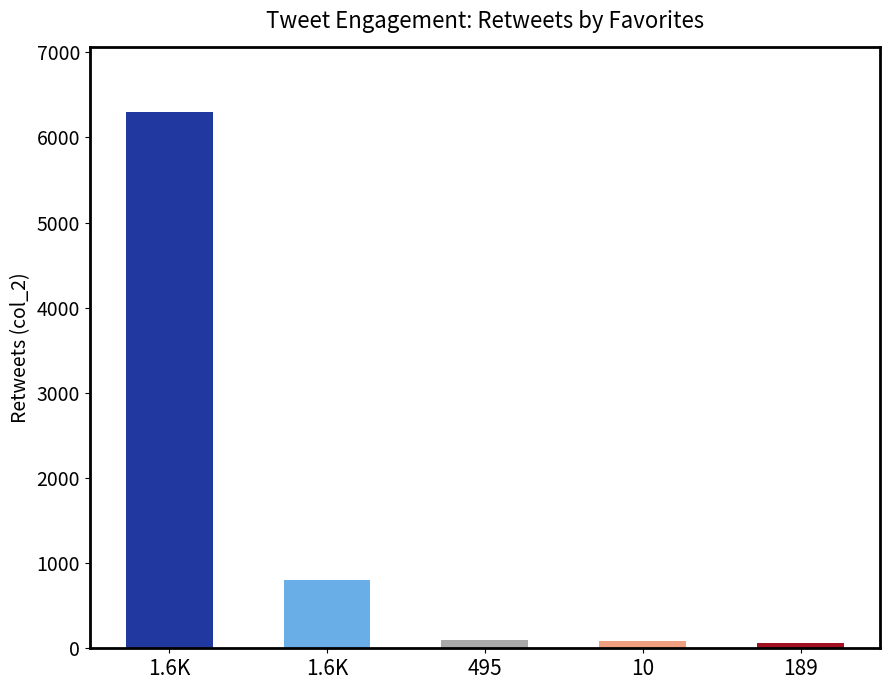

Which category has the highest value across all series?

1.6K